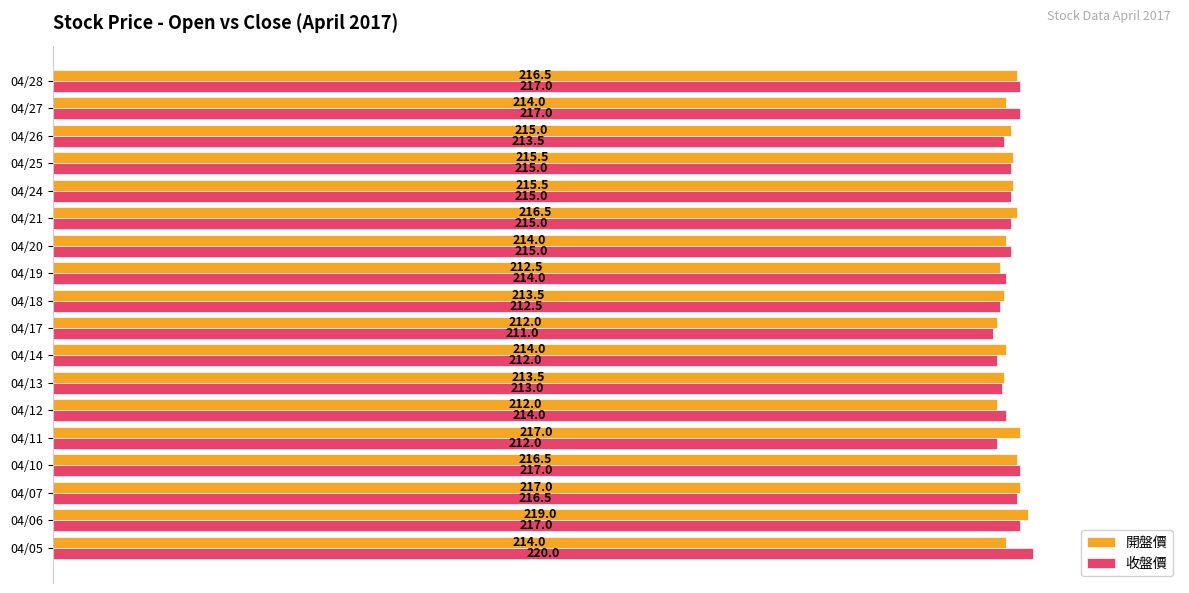

What are all the series names shown in the legend?

開盤價, 收盤價